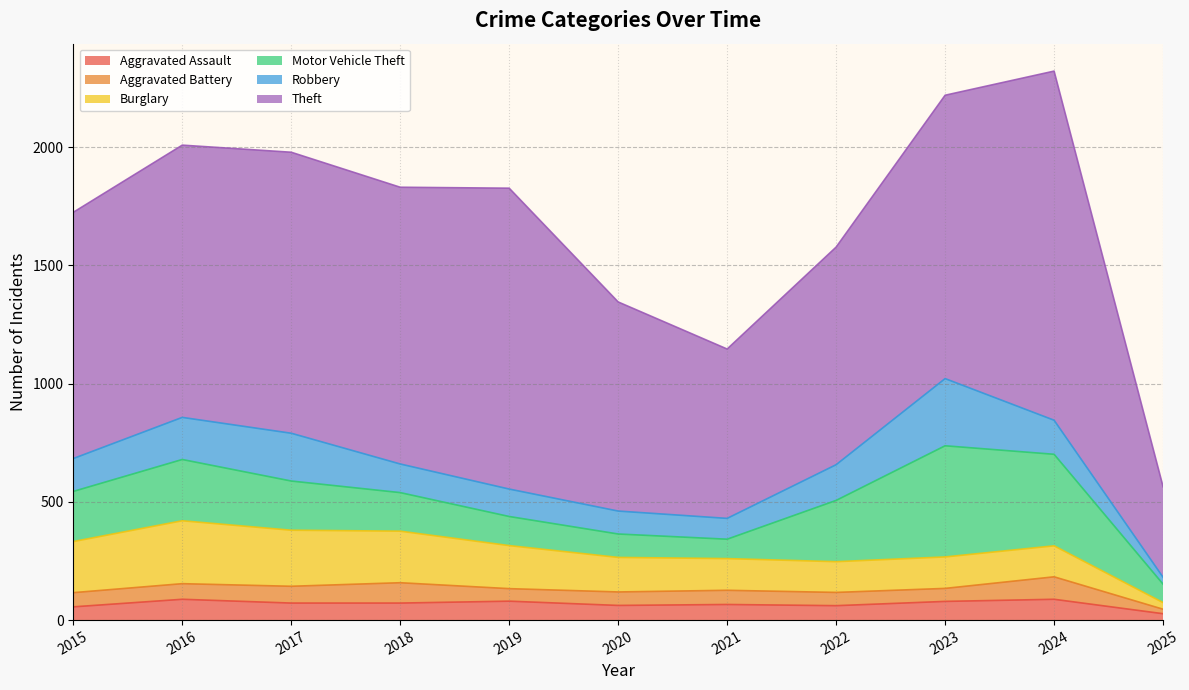

Is the value of Burglary at 2025 greater than the value of Aggravated Battery at 2022?

No